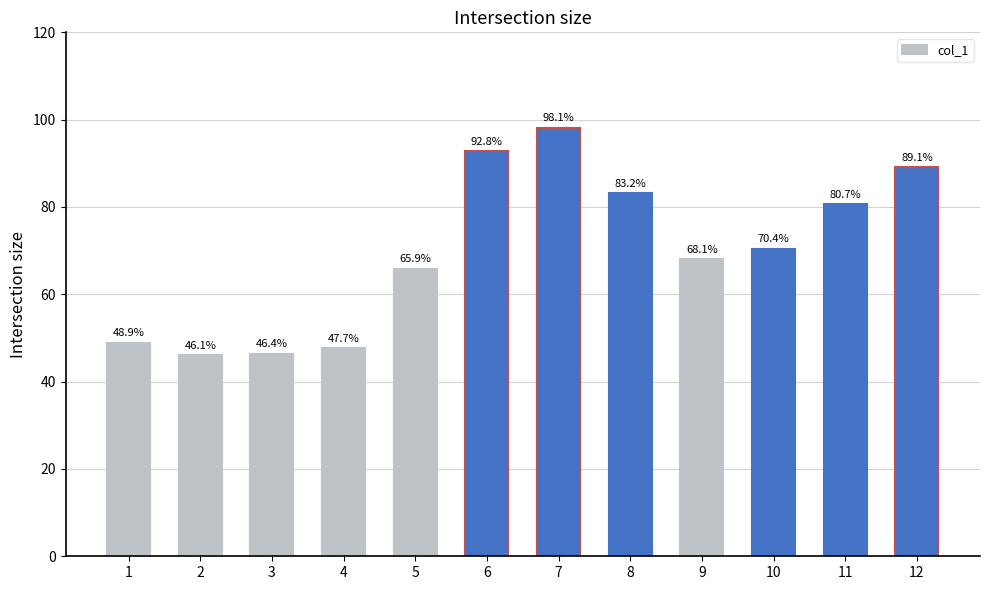

Does the chart contain any negative values?

No